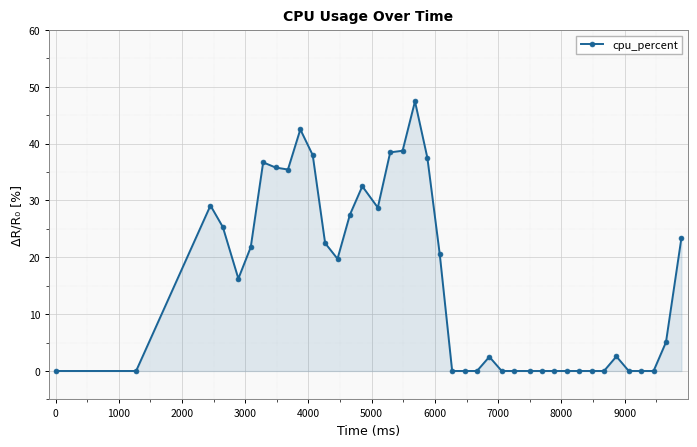

What is the sum of all values?

628.1